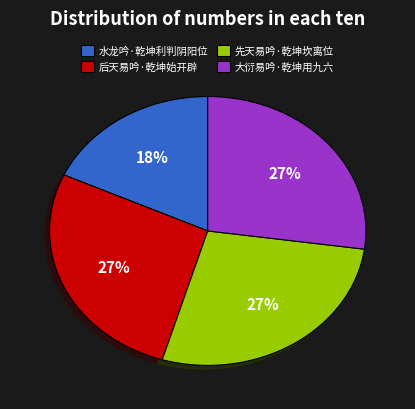

Does 水龙吟·乾坤利判阴阳位 account for over 50% of the chart?

No